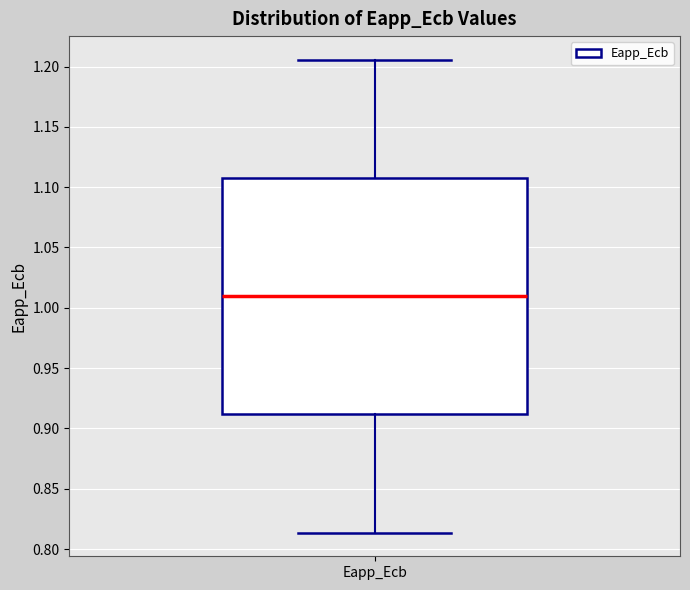

Read this box plot against the y-axis: the position of the median line, the range covered by the box, and the ends of both whiskers. The values are not printed on the chart, so give them approximately, as read against the axis.

median 1.010, box 0.910 to 1.110, whiskers 0.815 to 1.205